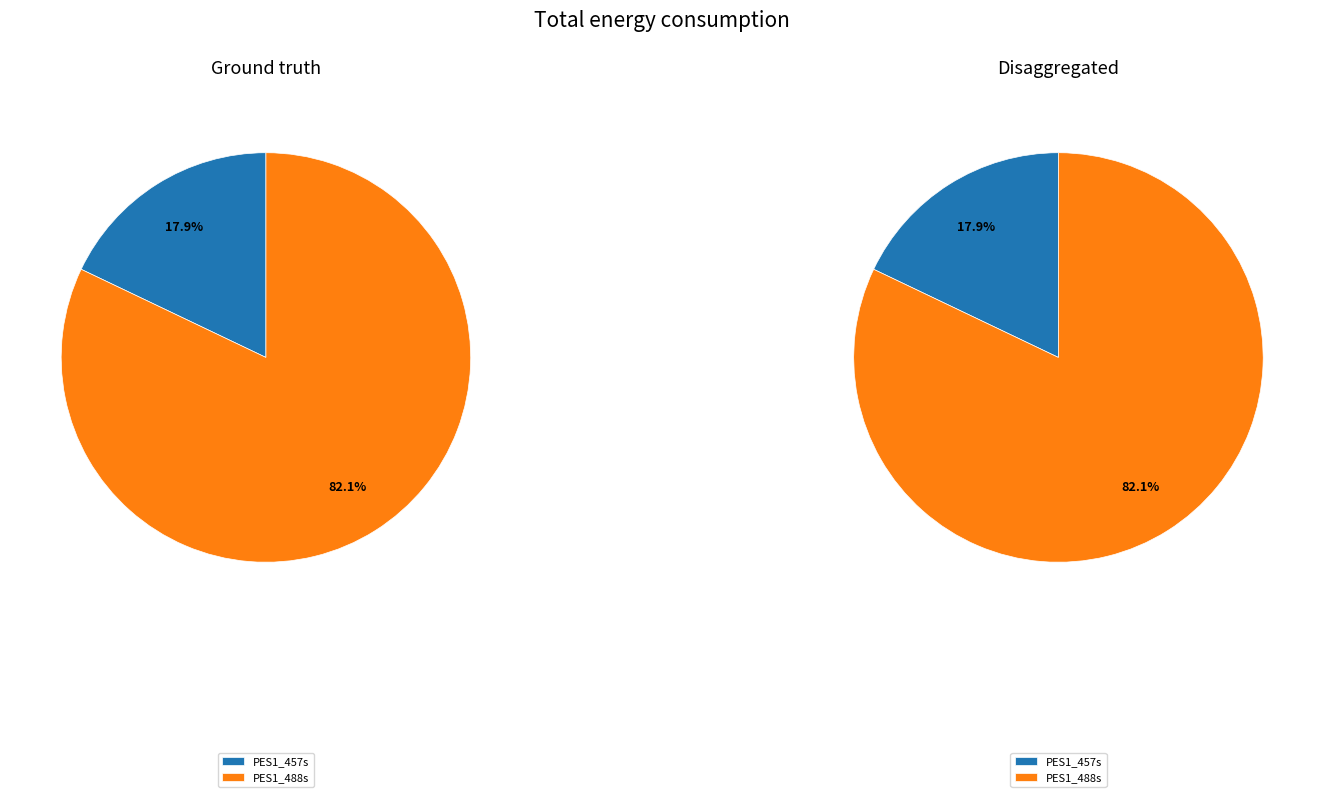

What is the smallest slice in the pie chart?

PES1_457s